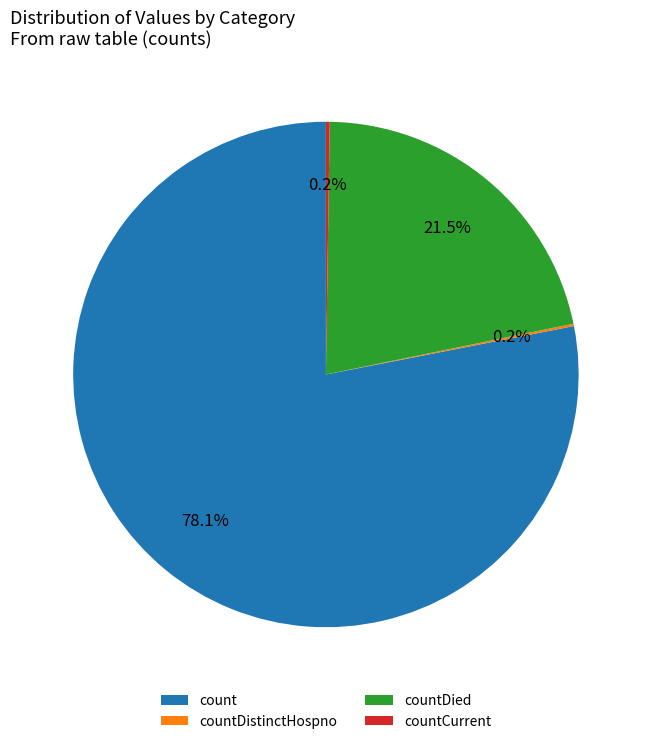

Which slice is the largest?

count